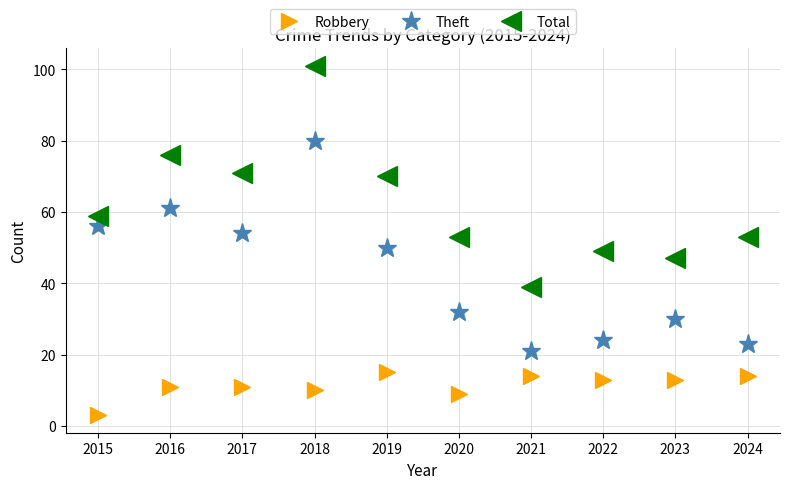

Which label corresponds to the largest value in the chart?

2018